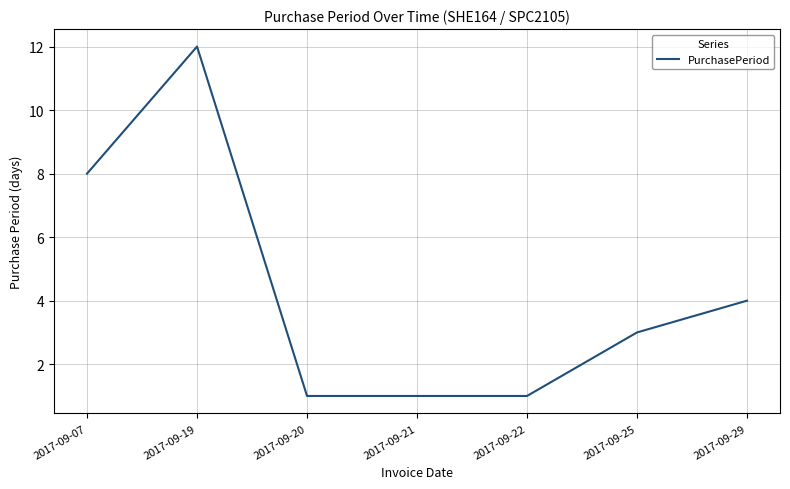

What is the maximum value shown in the chart?

12